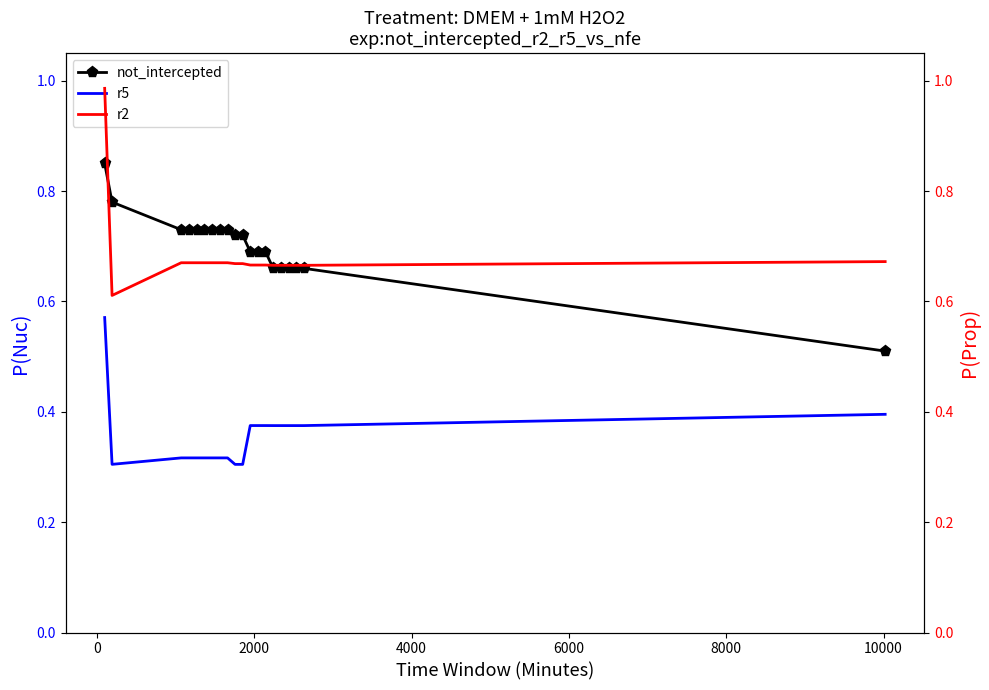

True or false: not_intercepted and r5 cross at least once.

False